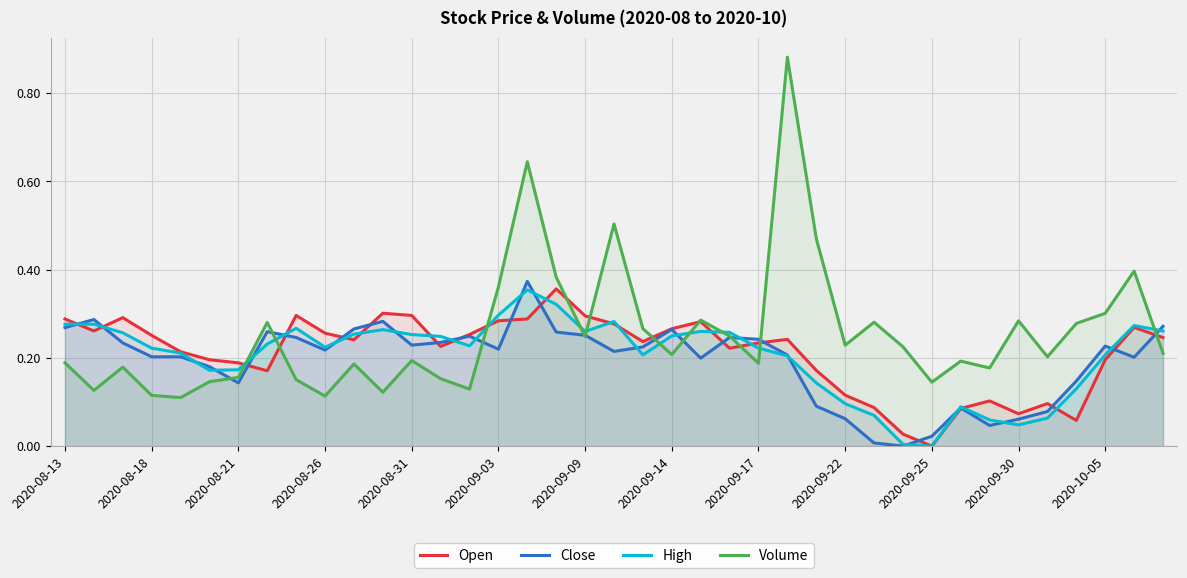

Rank the series by their maximum value, from highest to lowest.

Volume, Close, Open, High